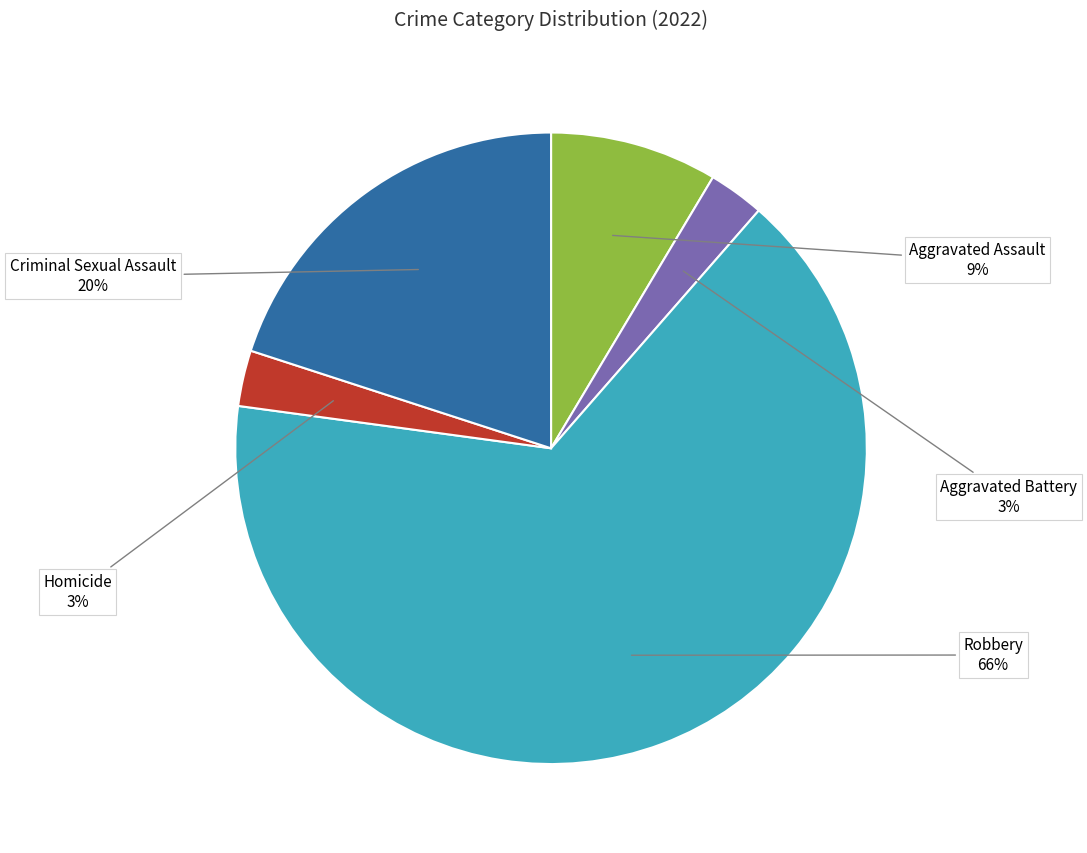

True or false: Aggravated Assault accounts for 9% of the total.

True